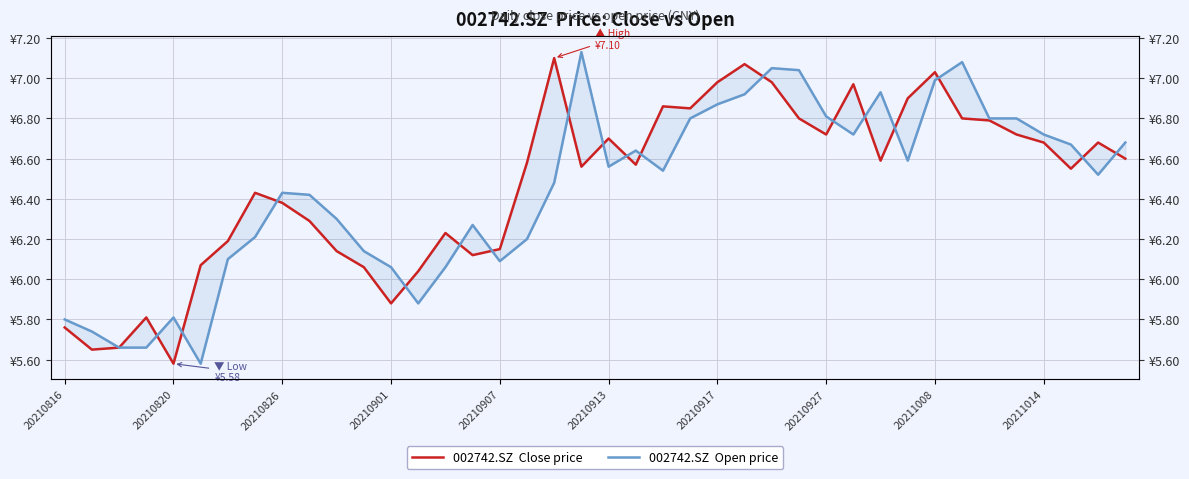

What is the minimum value shown in the chart?

5.6